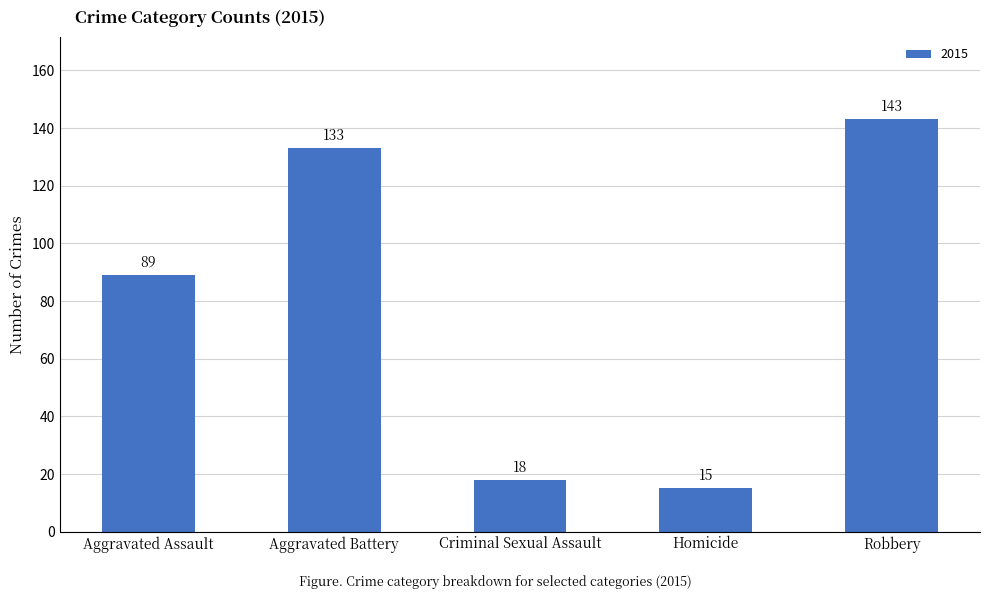

At which category does the chart reach its minimum across all series?

Homicide